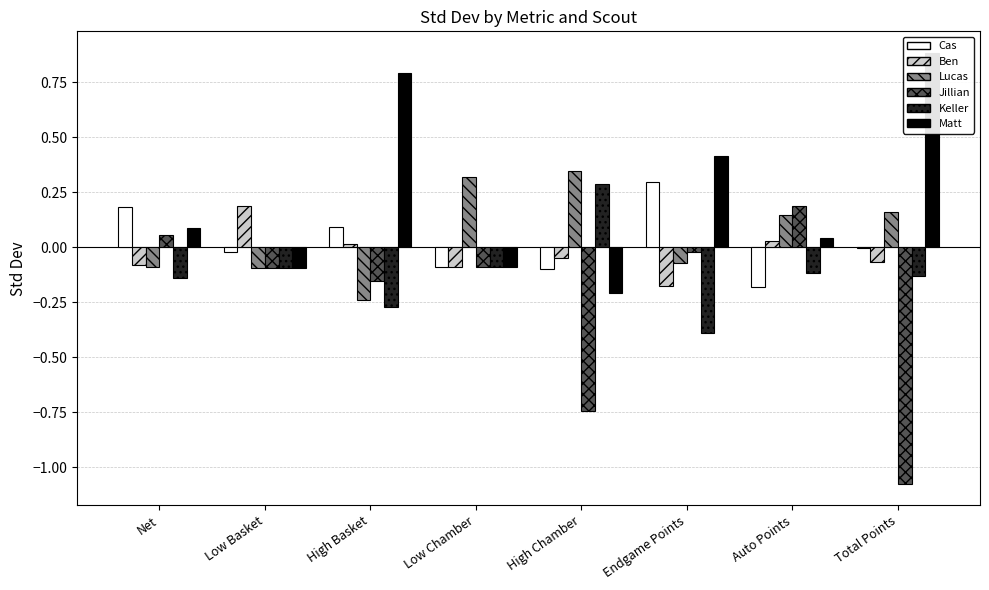

The Jillian series shows 0.1 at Net. True or false?

False